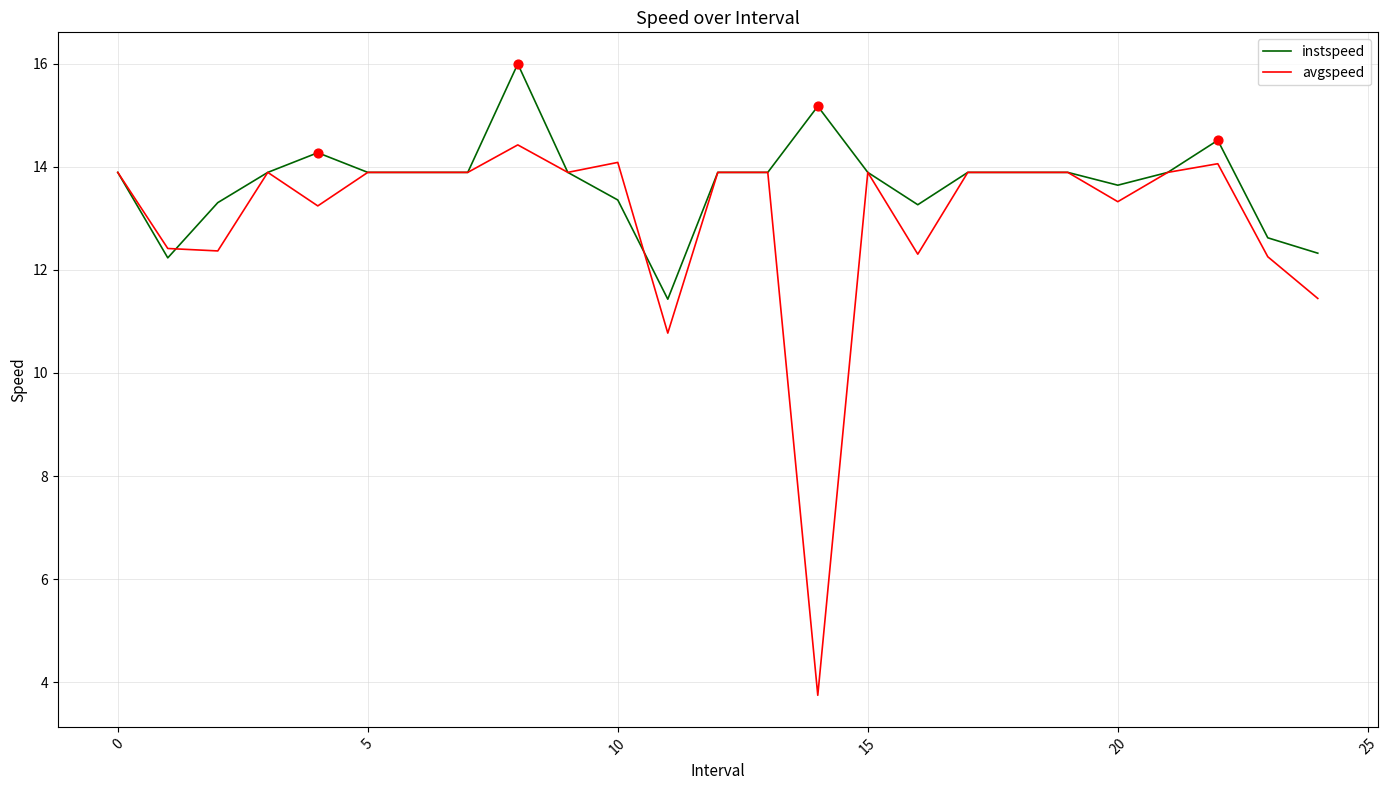

At how many categories does at least one series exceed 8?

25